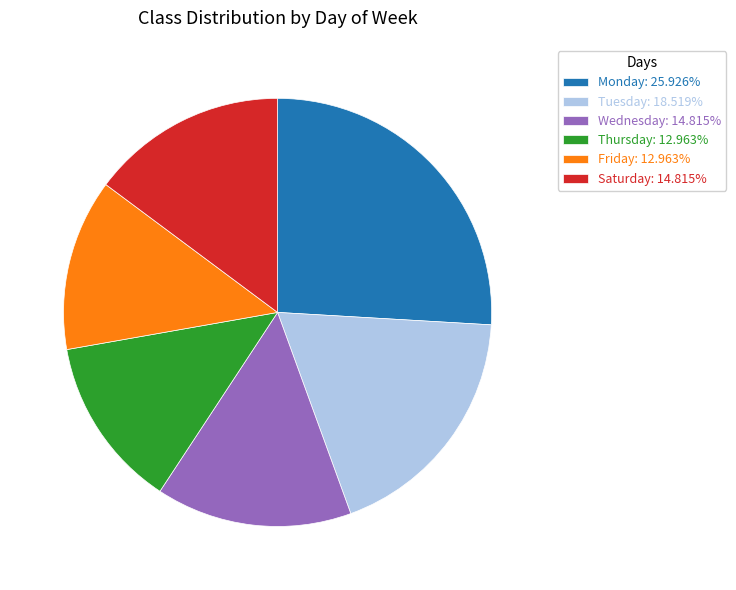

What is the ratio of the value at Friday: 12.963% to the value at Saturday: 14.815%?

0.9